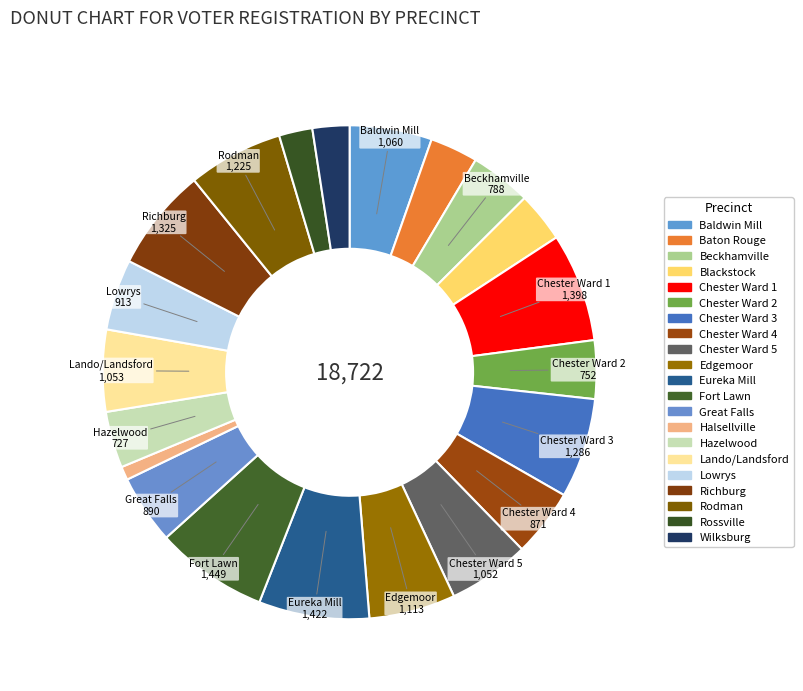

How many slices are in this pie chart?

21